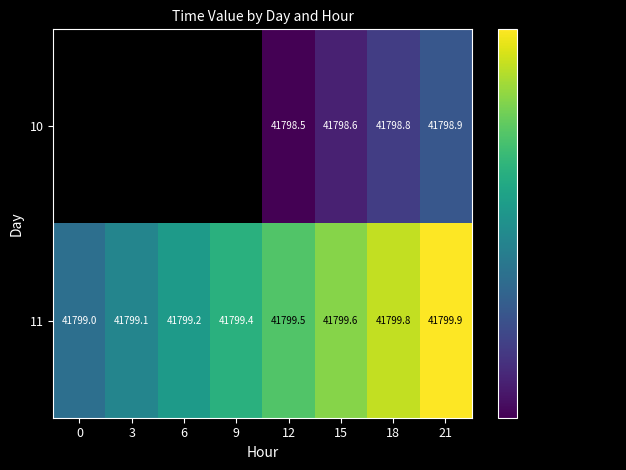

Is the value of 10 at 21 greater than the value of 11 at 0?

No